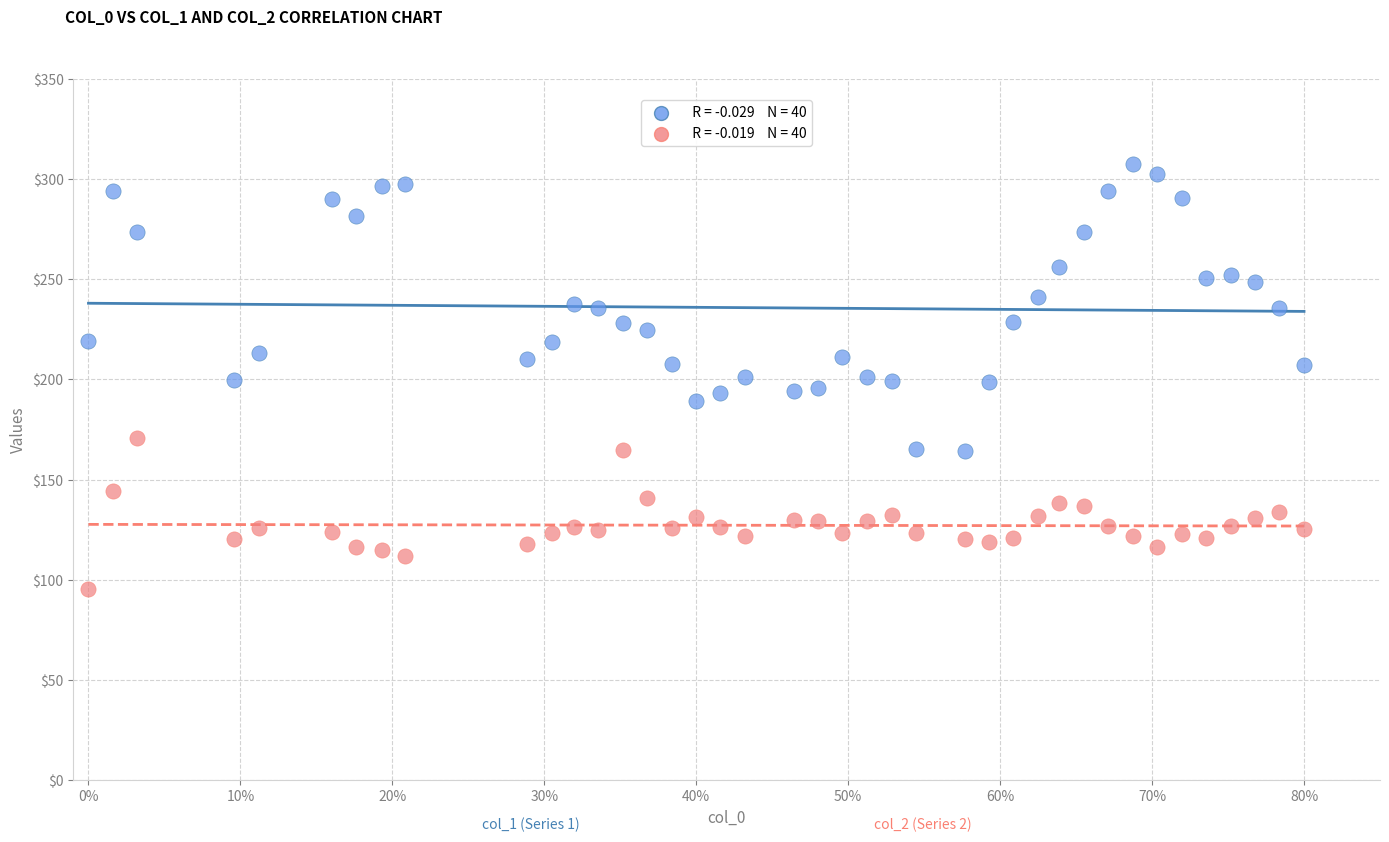

Across all data points, what is the range of X values (max minus min)?

0.8